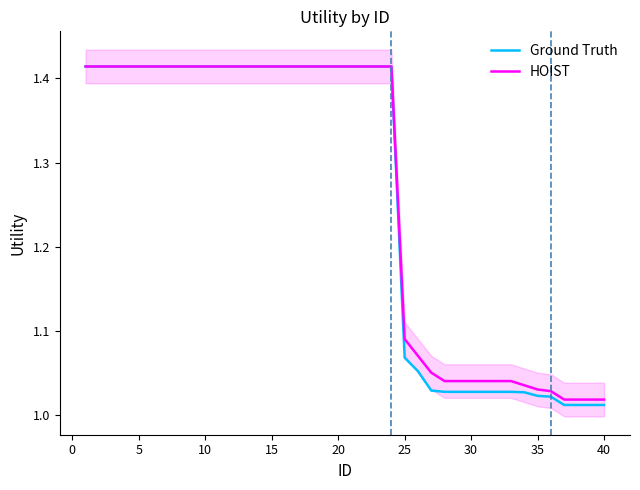

Does the chart display data point markers on the line(s)?

No